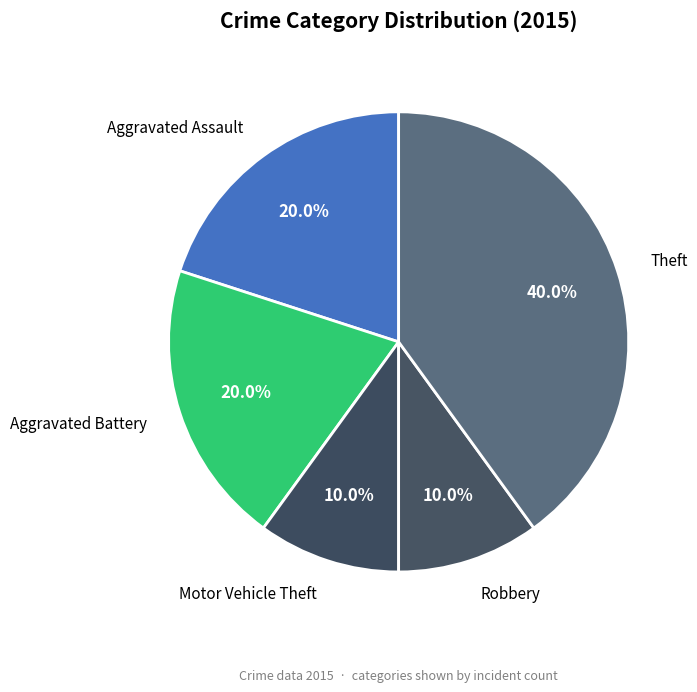

To the nearest percent, what is the difference between the largest and smallest slice percentages?

30%